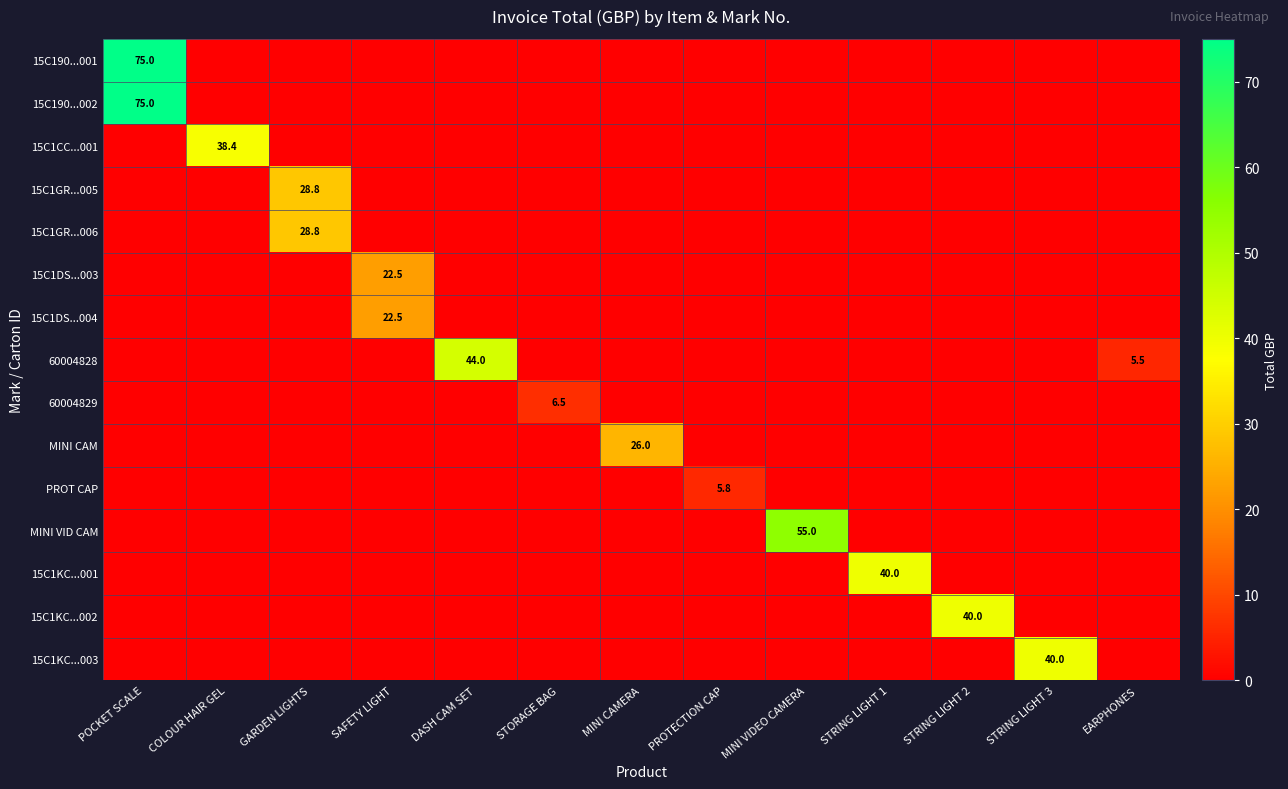

The 15C1KC...003 series shows 0.0 at SAFETY LIGHT. True or false?

True